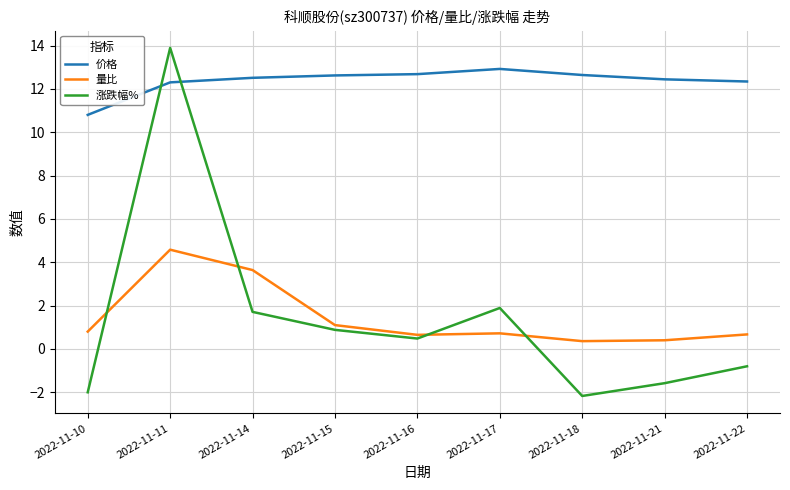

Where does the 涨跌幅% series first go above 0?

2022-11-11